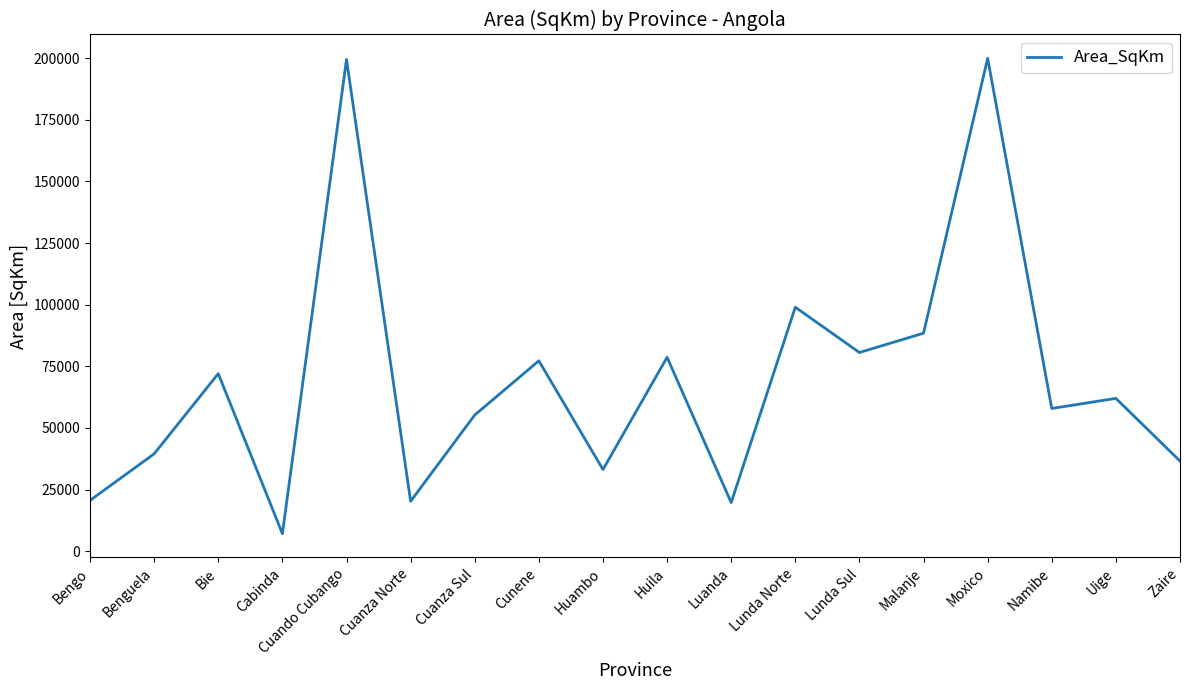

What is the average value?

69315.7